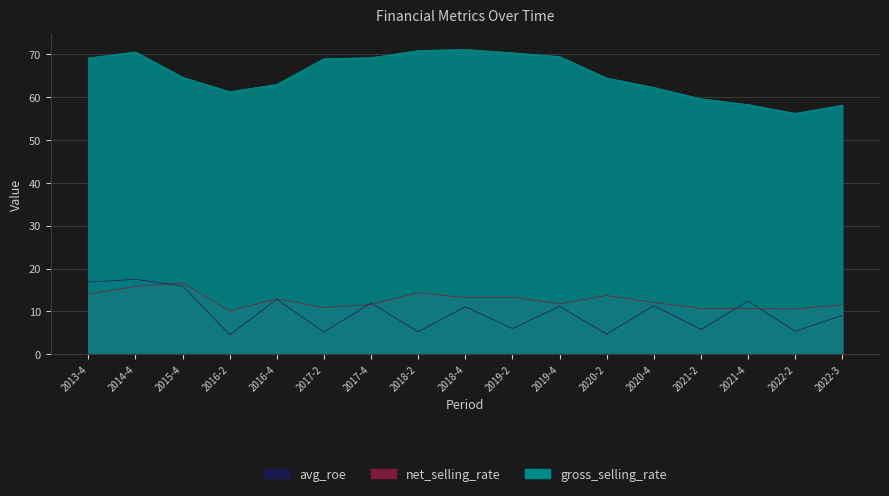

How many series are shown in this chart?

3